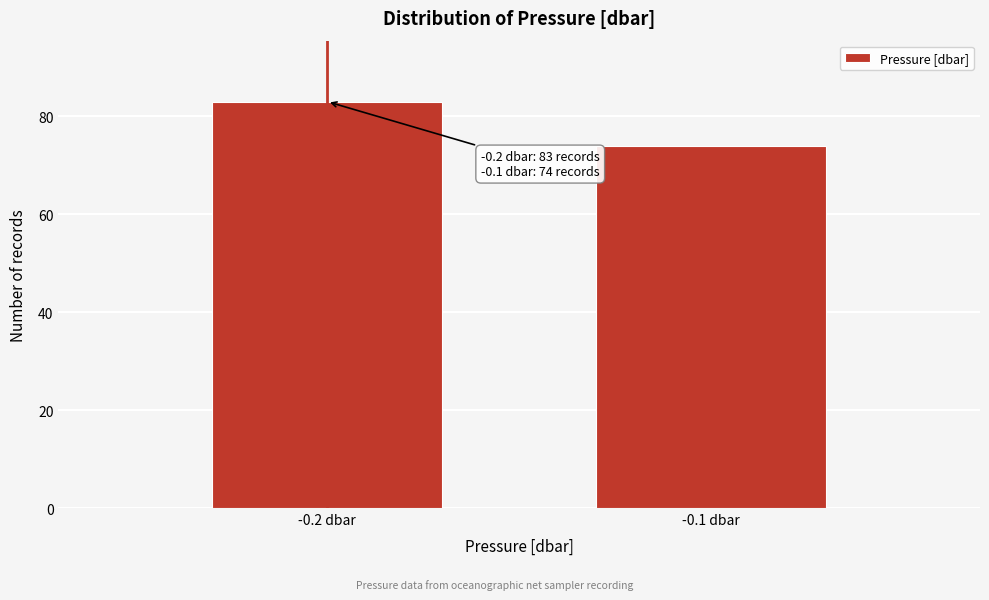

Reading right to left, transcribe all the data shown in this chart.

74	83